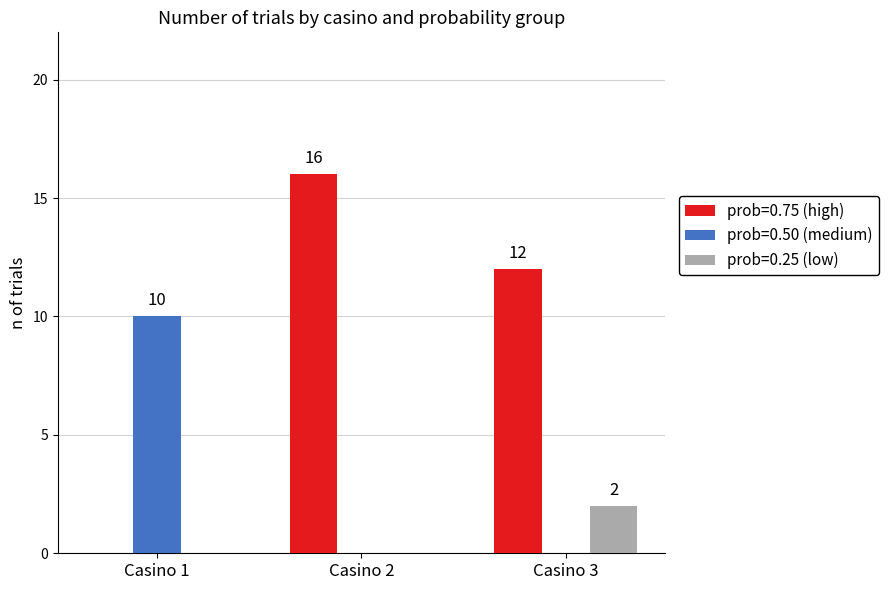

Which series changed the most between Casino 1 and Casino 2?

prob=0.75 (high)